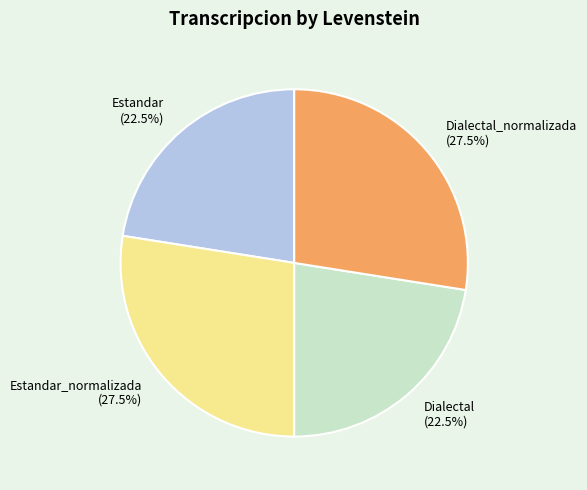

How much of the chart is everything except Estandar_normalizada?

72.5%